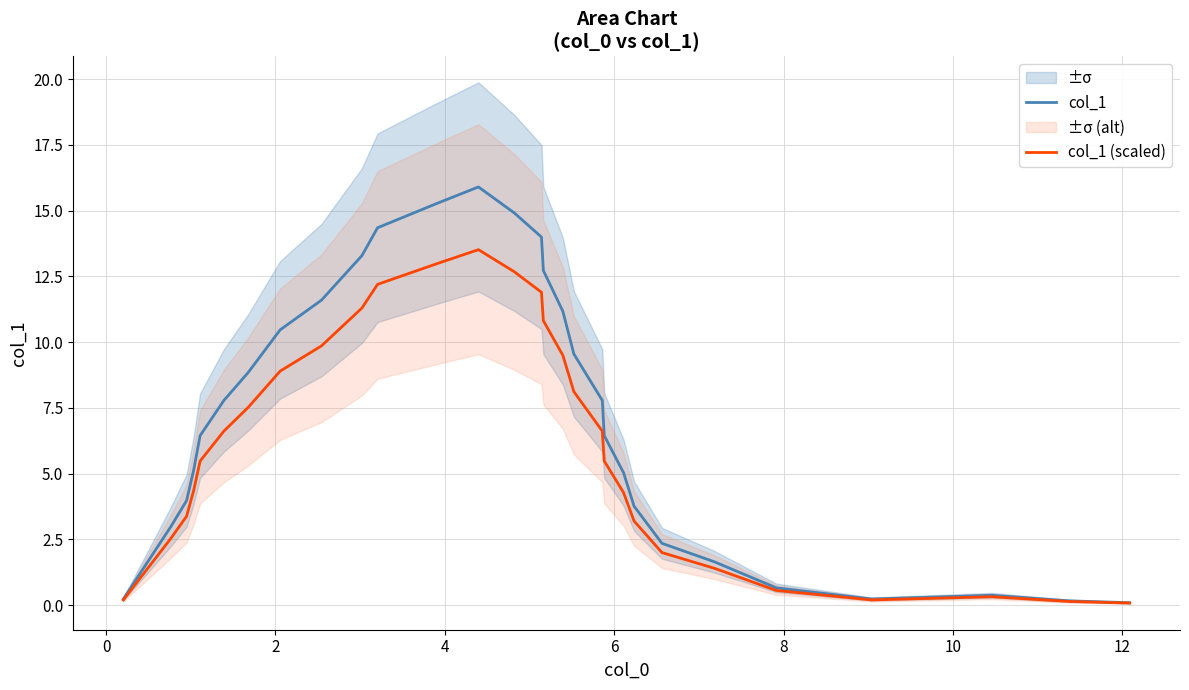

What is the maximum value for col_1 (scaled)?

13.5